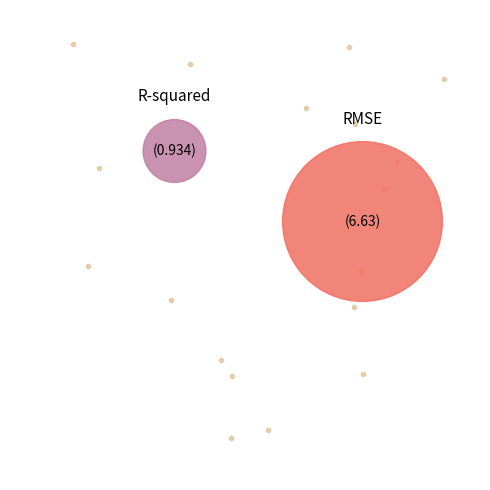

How much of the chart is everything except RMSE?

12.3%